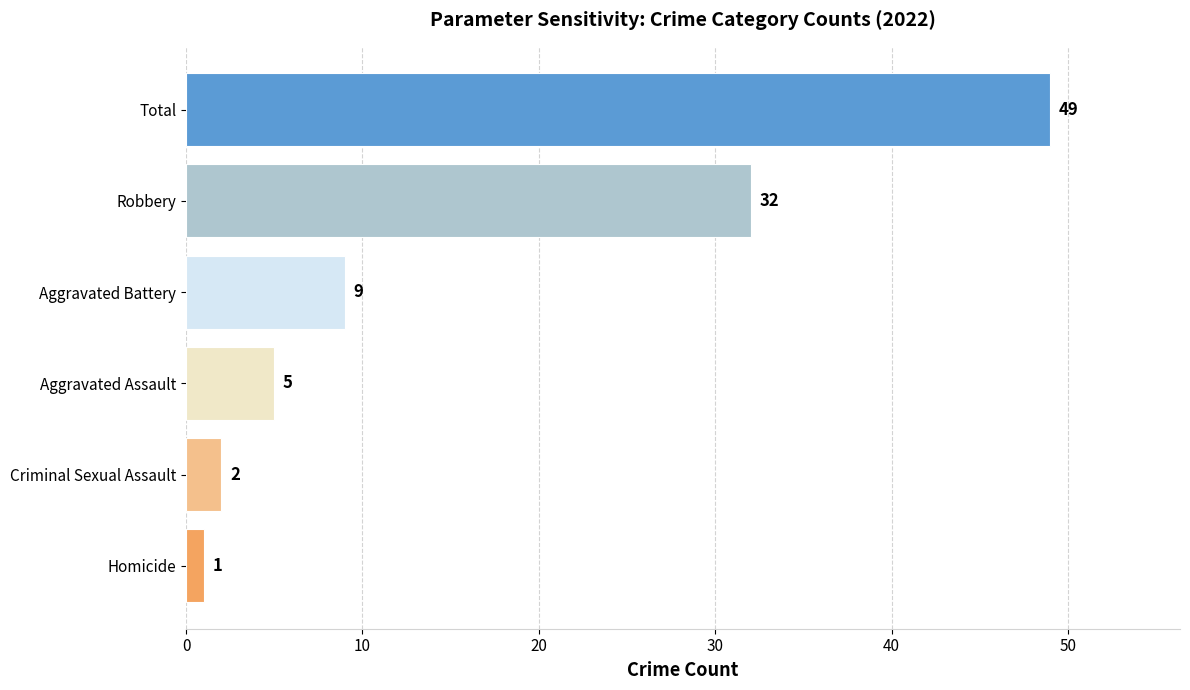

The value at Homicide is 1. True or false?

True